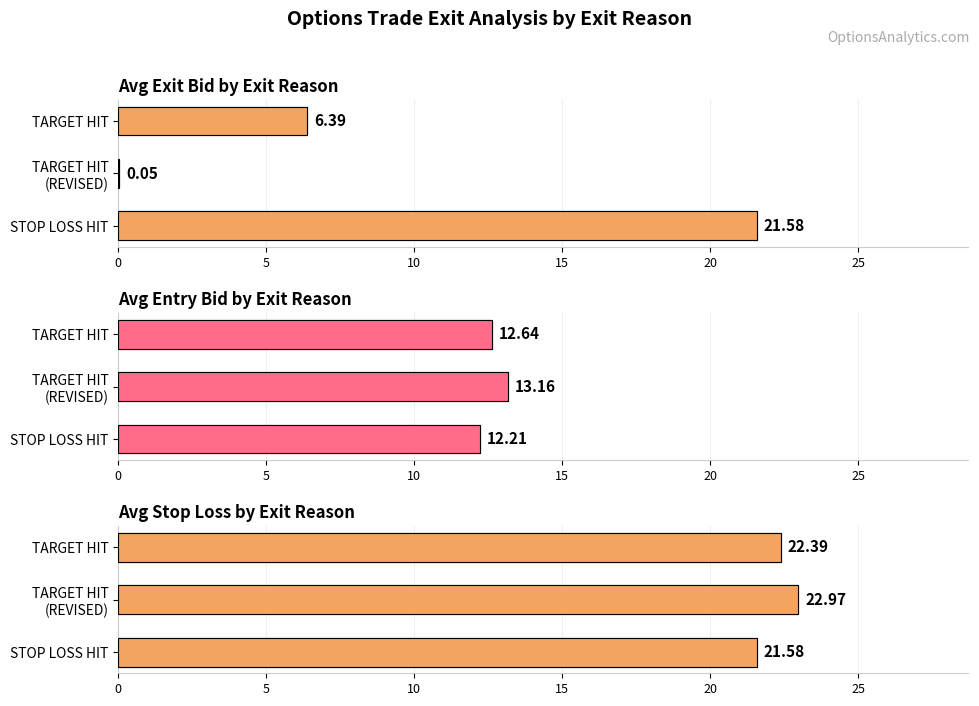

The value of Avg Stop Loss by Exit Reason at STOP LOSS HIT is 21.6. True or false?

True